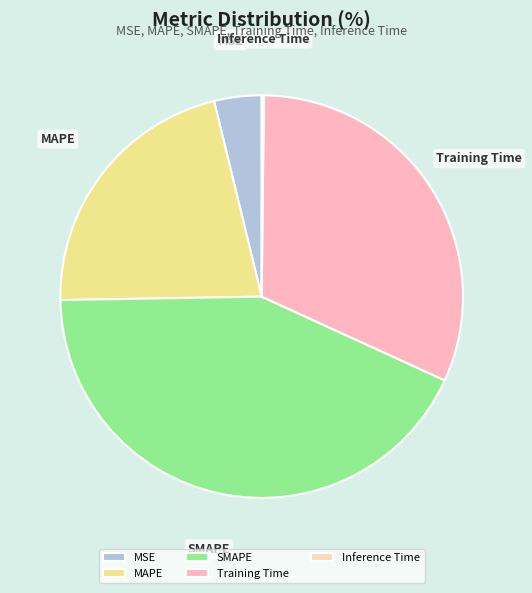

The MSE slice represents 4% of the pie. True or false?

True